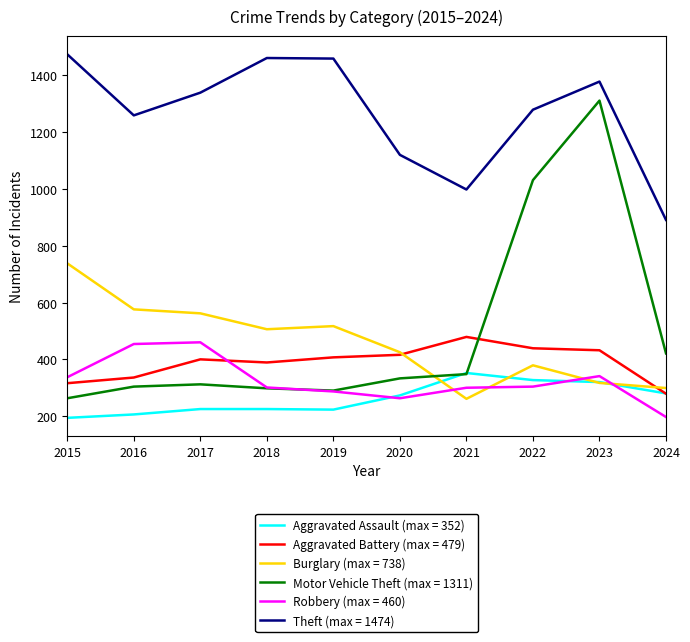

Between which two adjacent categories do Motor Vehicle Theft (max = 1311) and Aggravated Battery (max = 479) first intersect?

2021 and 2022